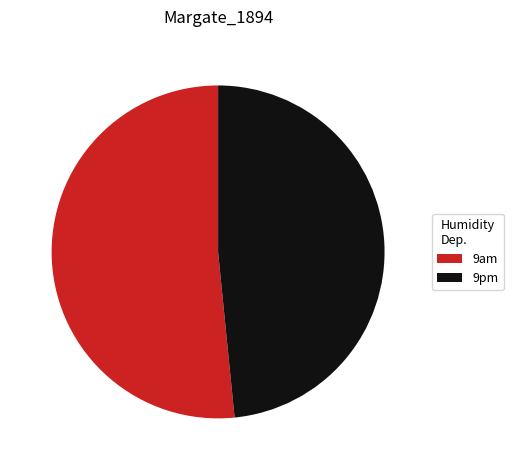

Which category has the biggest portion of the pie?

9am